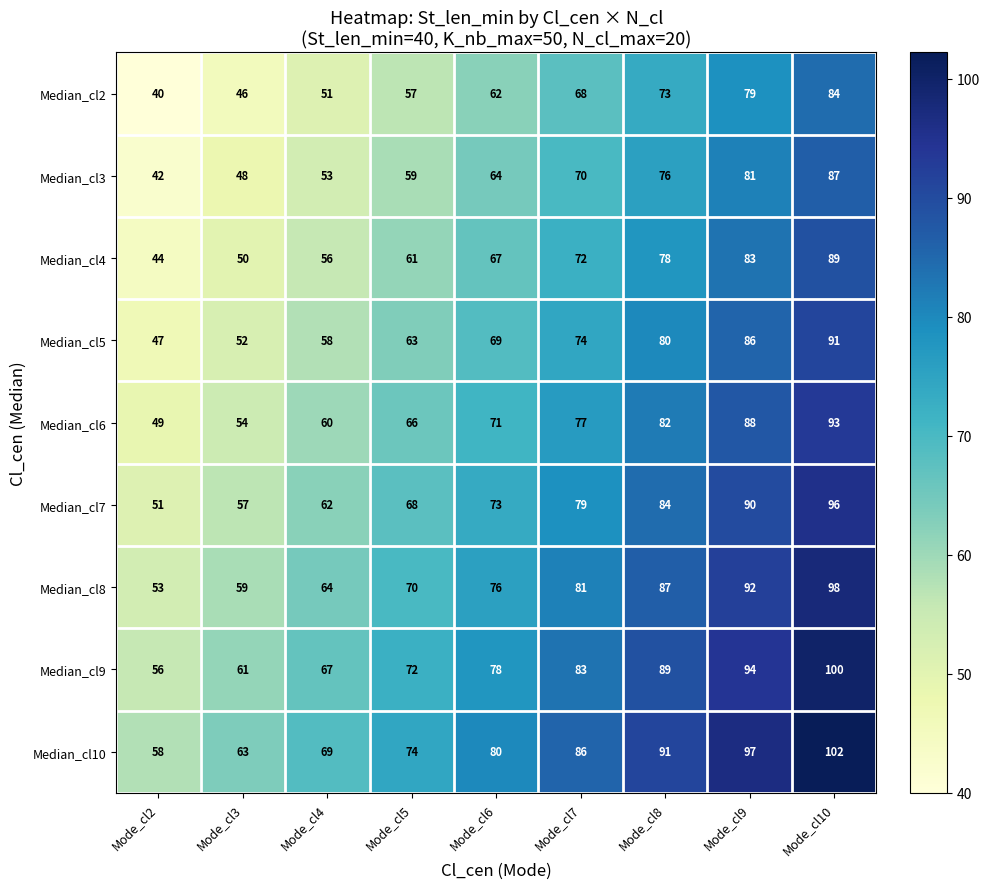

What is the smallest value displayed?

40